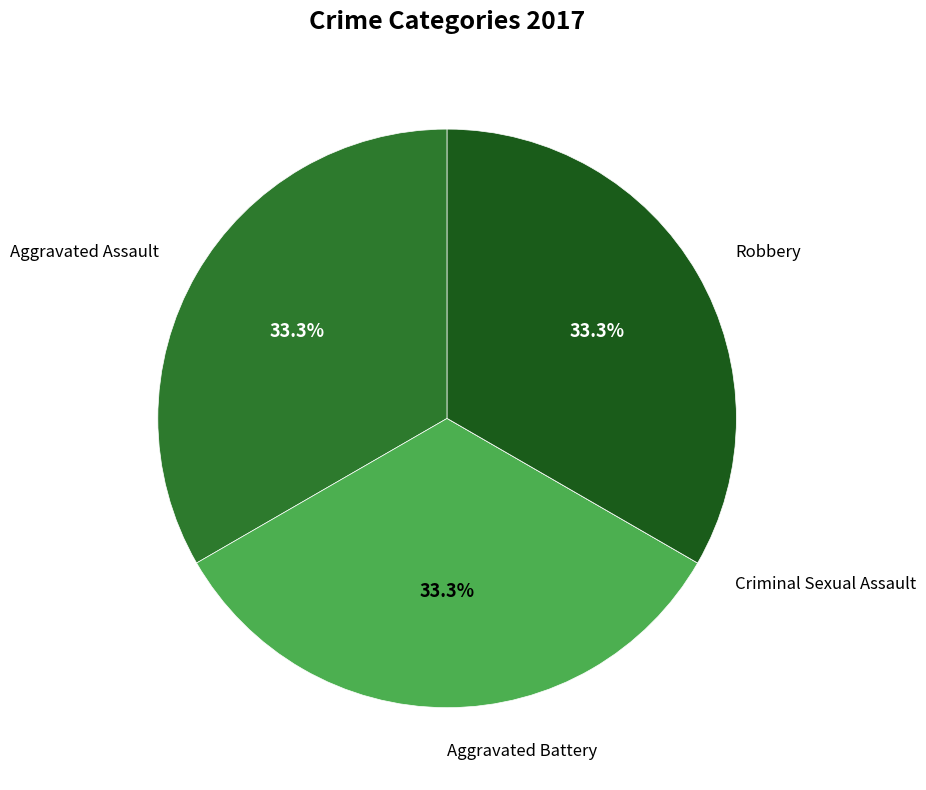

Is Aggravated Assault the majority of the pie?

No